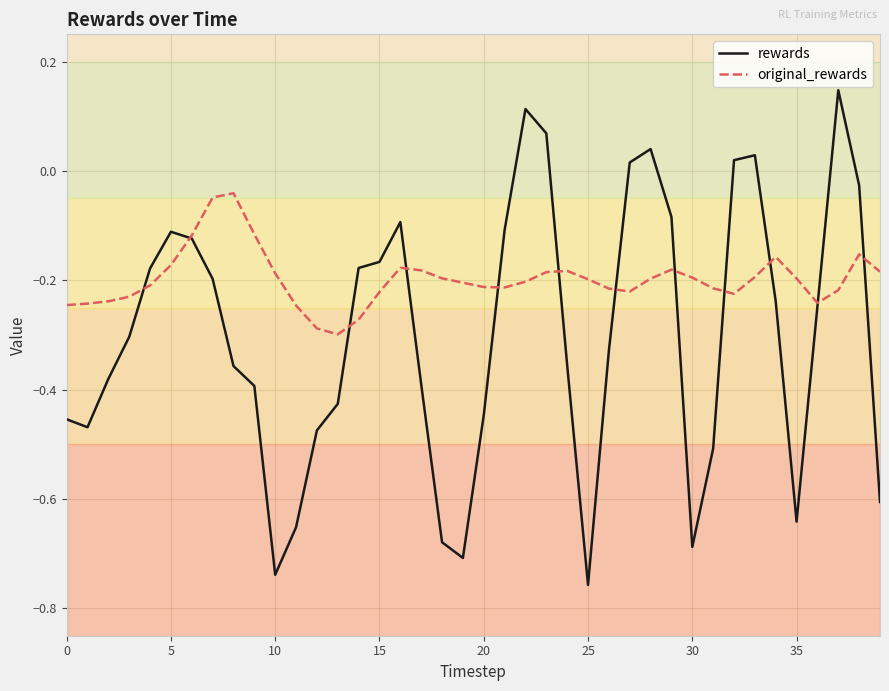

Which series has the largest total across all categories?

original_rewards